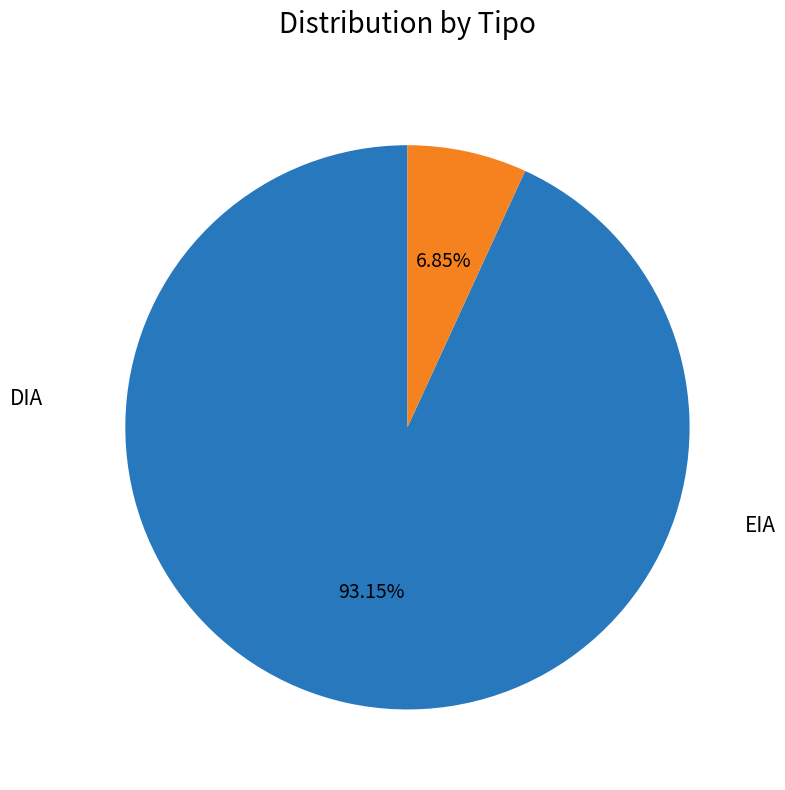

What percentage is NOT represented by EIA?

93.2%